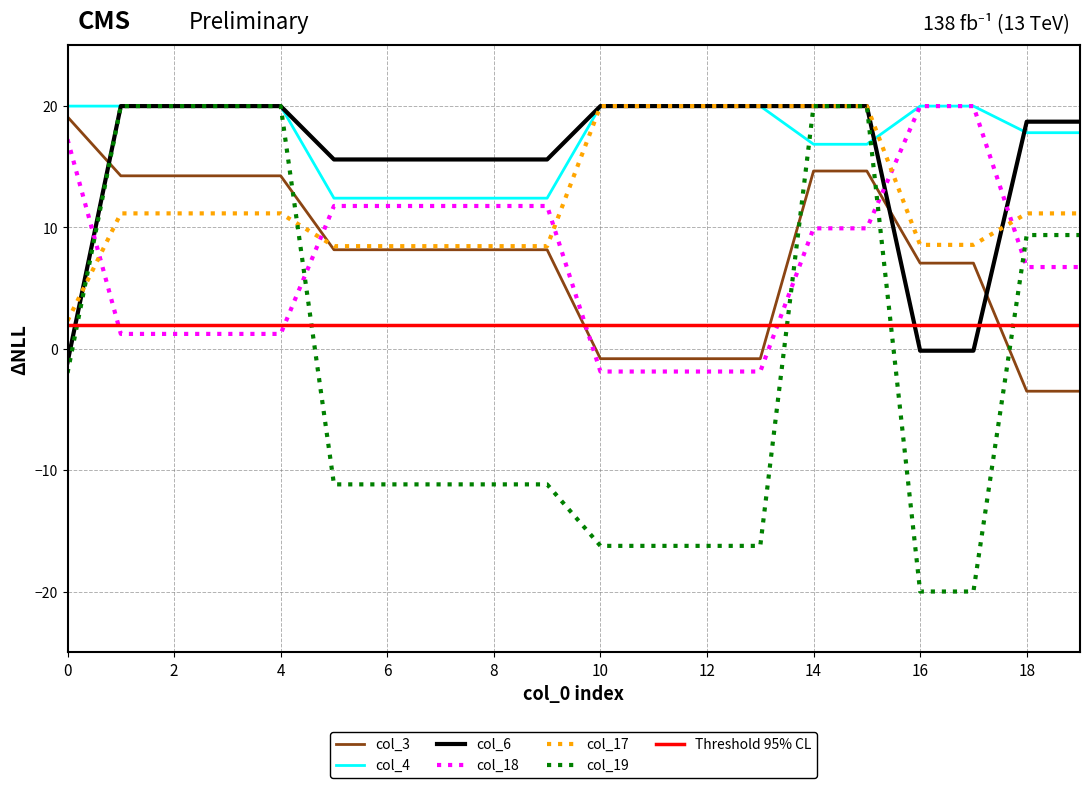

Is it true that col_19 equals 7.8 at 1?

False